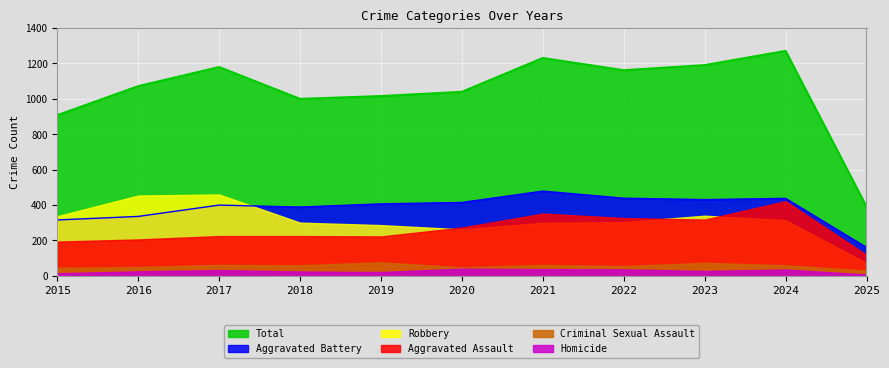

True or false: Criminal Sexual Assault has a value of 33 at 2018.

False